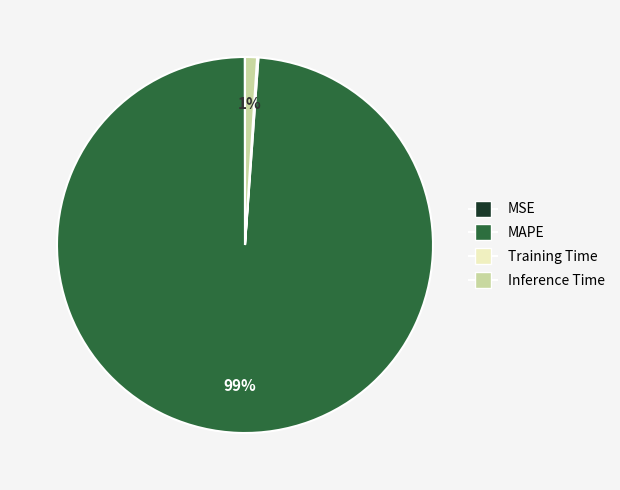

Is there a majority slice in this chart?

Yes